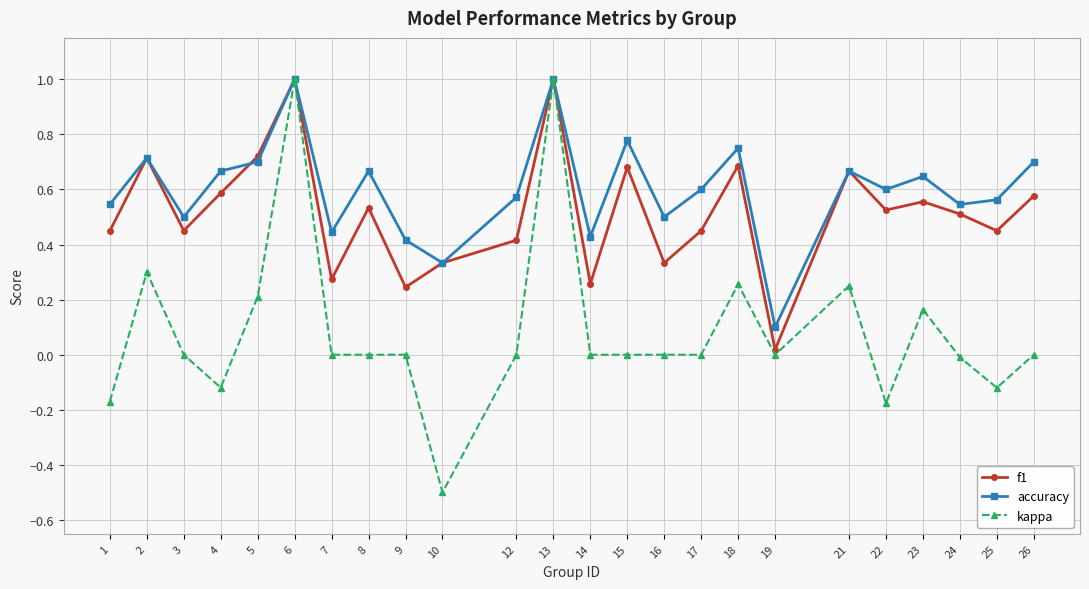

Rank the series at 26 from lowest to highest value.

kappa, f1, accuracy